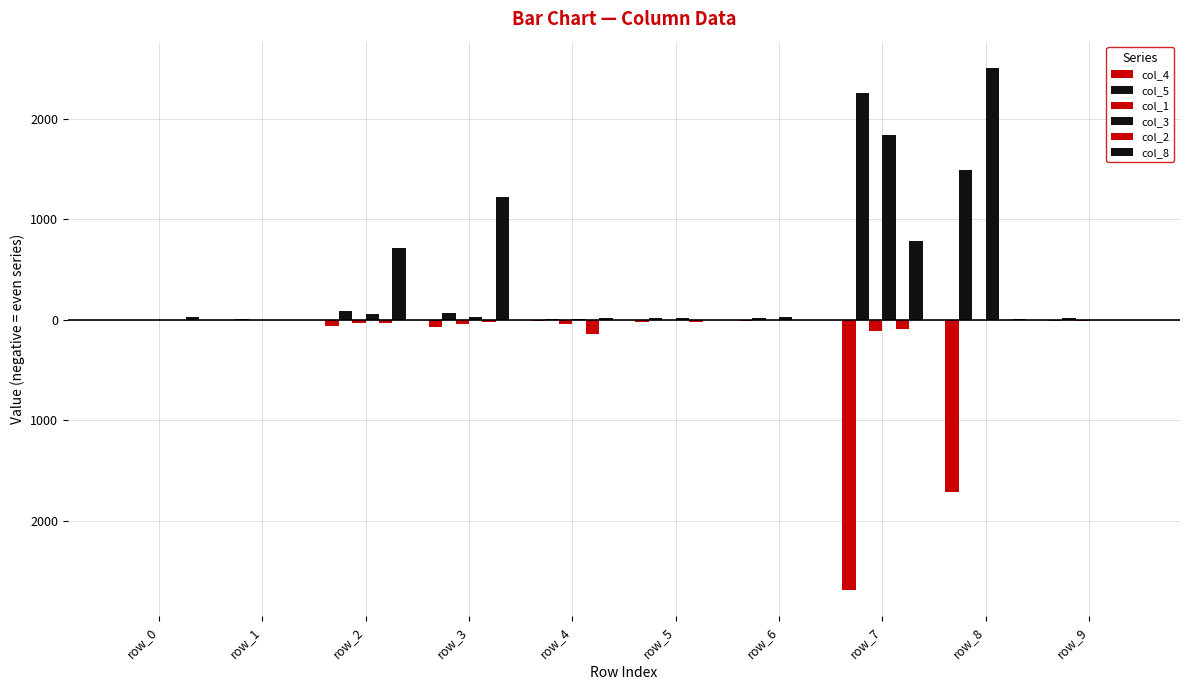

At which label does col_5 first exceed 22?

row_2